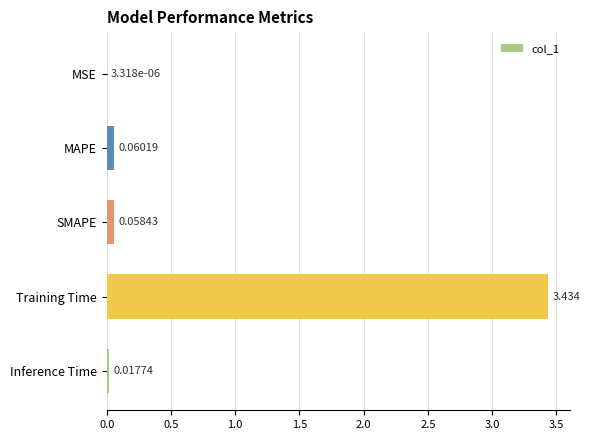

Where is the data nearest to the value 1?

MAPE